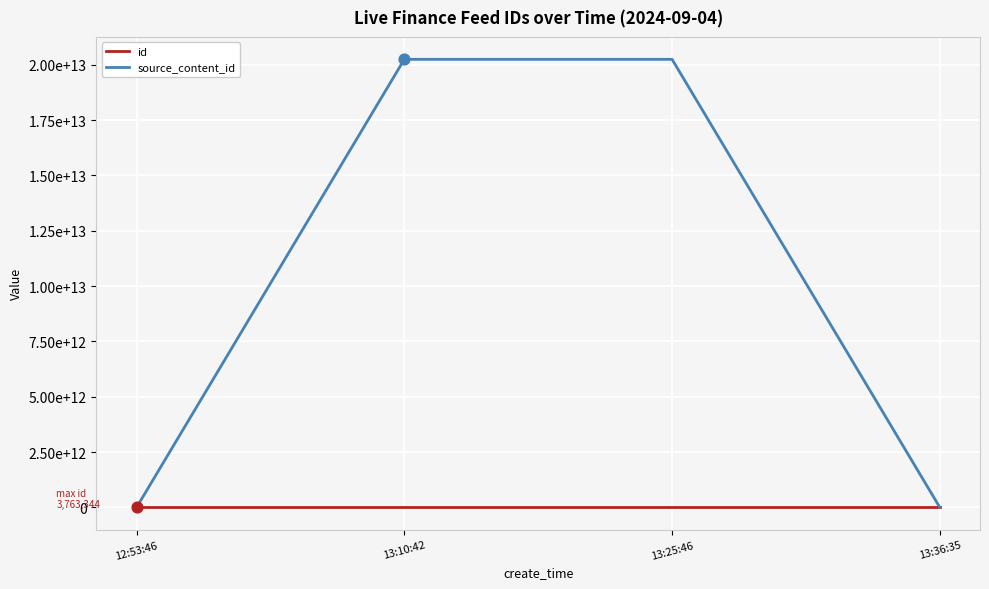

What is the total value across all series at 13:10:42?

20240907895887